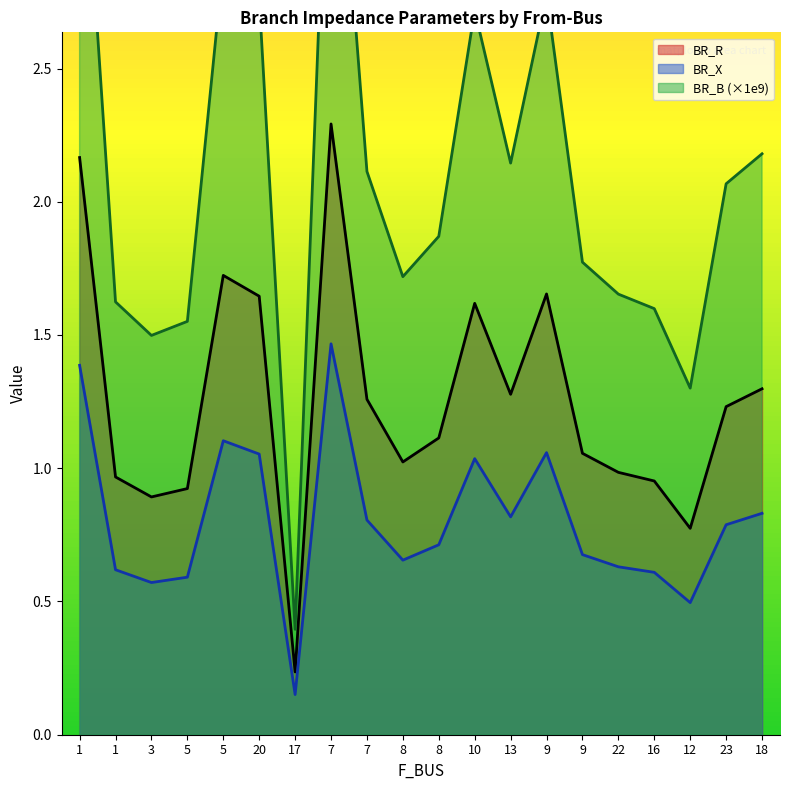

At which label does BR_R reach its minimum?

17